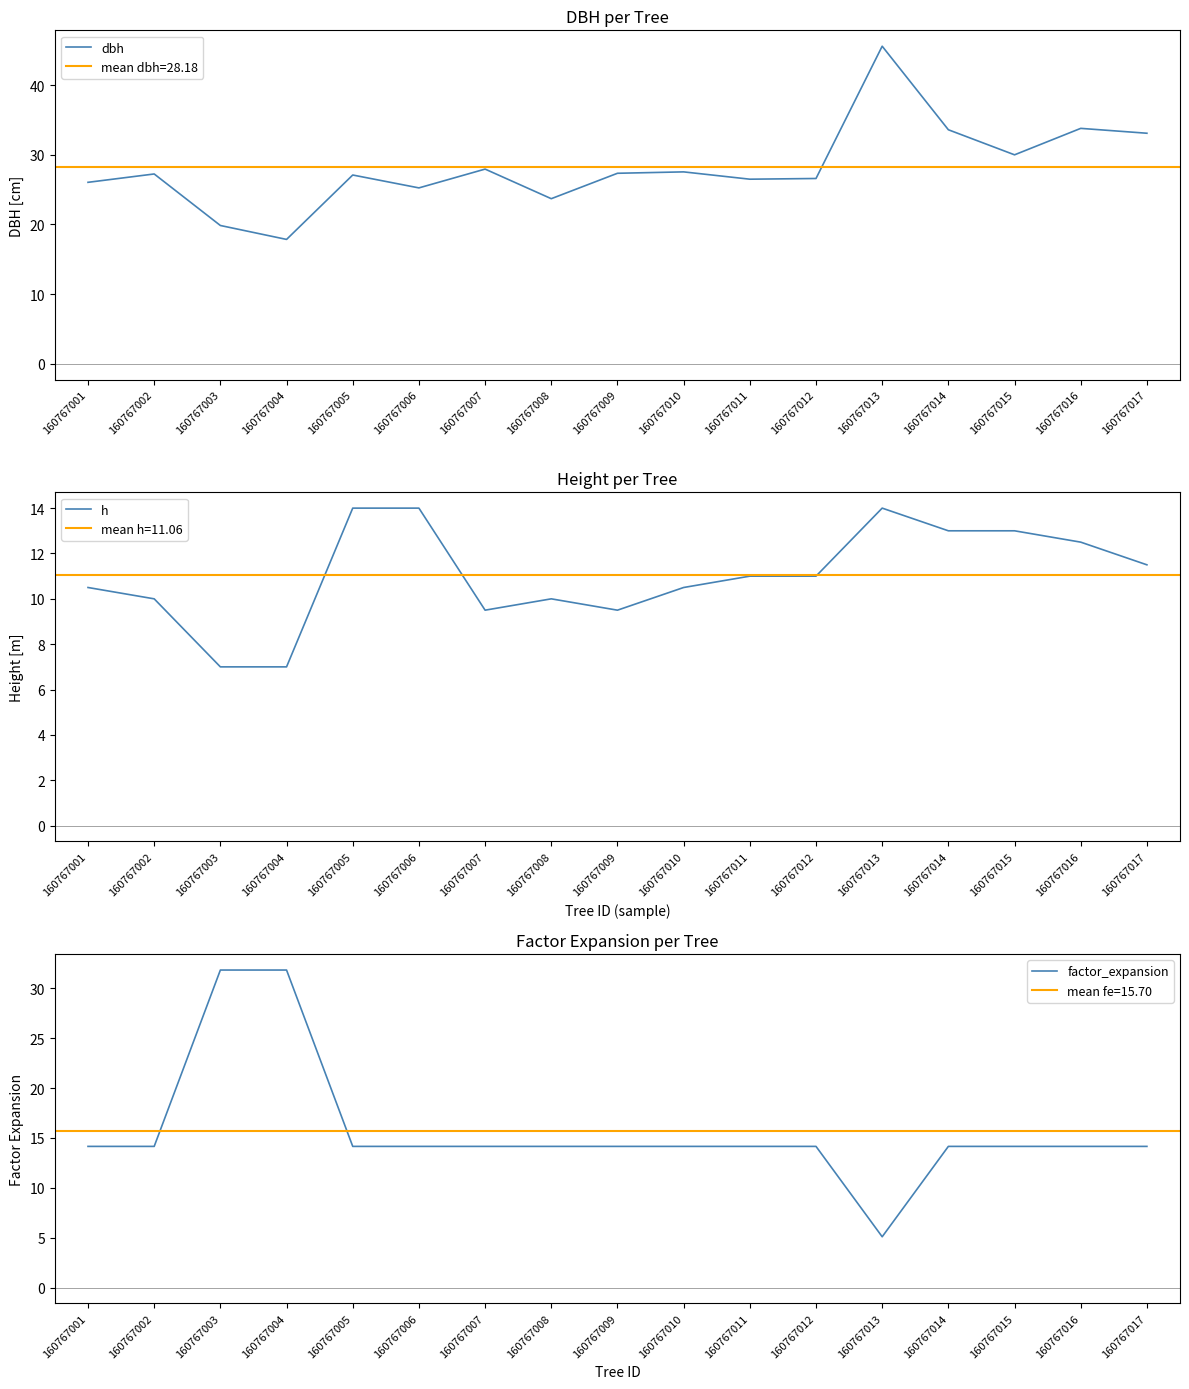

Is the value of factor_expansion at 160767012 greater than the value of h at 160767001?

Yes